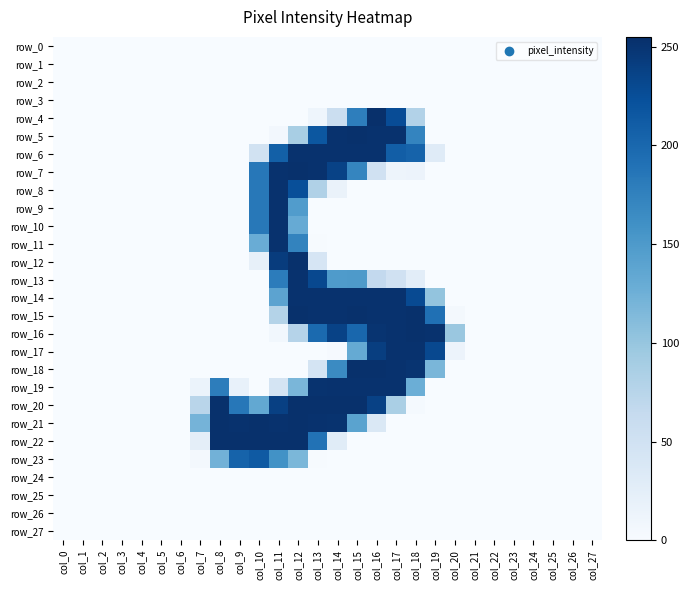

Is the value of row_14 at col_20 greater than the value of row_11 at col_23?

No